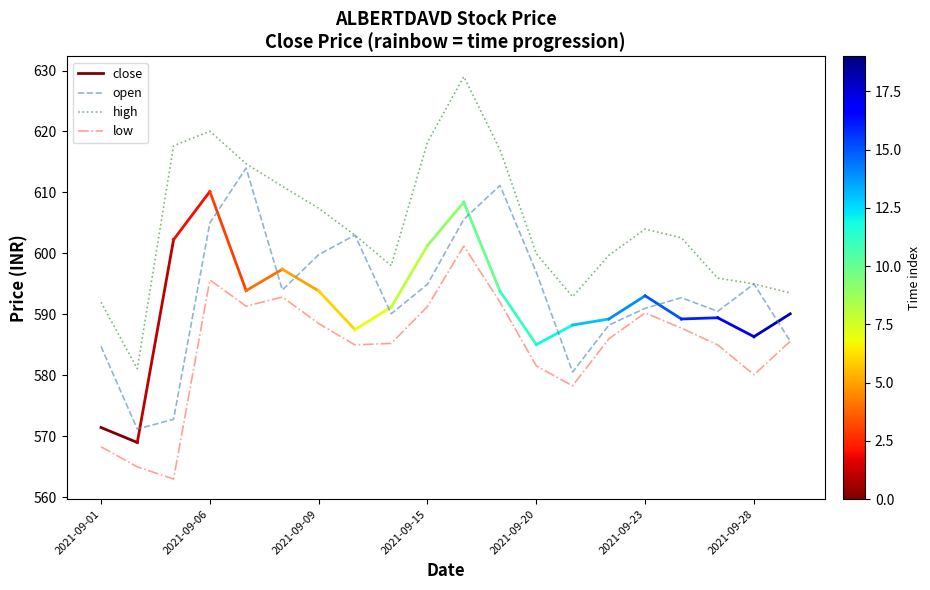

What is the maximum value for low?

601.2